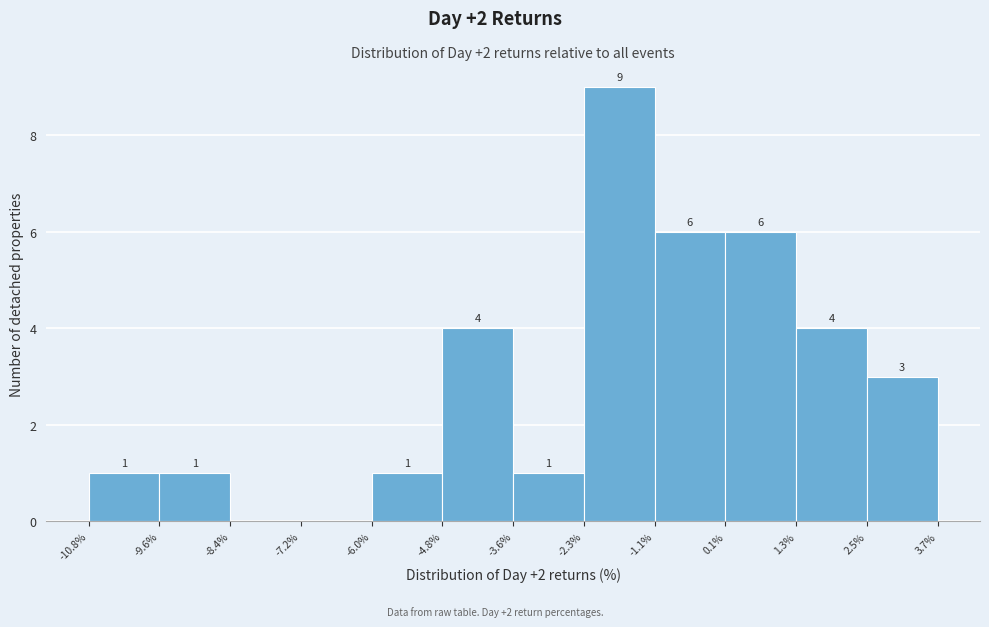

Which range on the x-axis has the tallest bar?

-2.3% to -1.1%